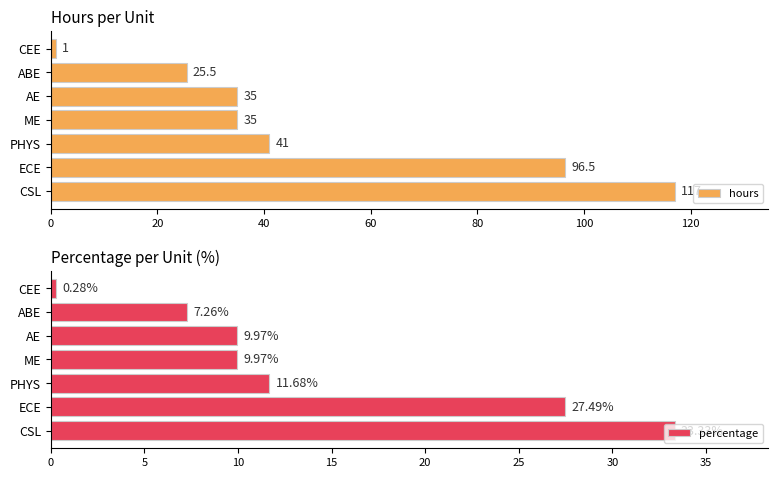

What is the maximum value for percentage?

33.3